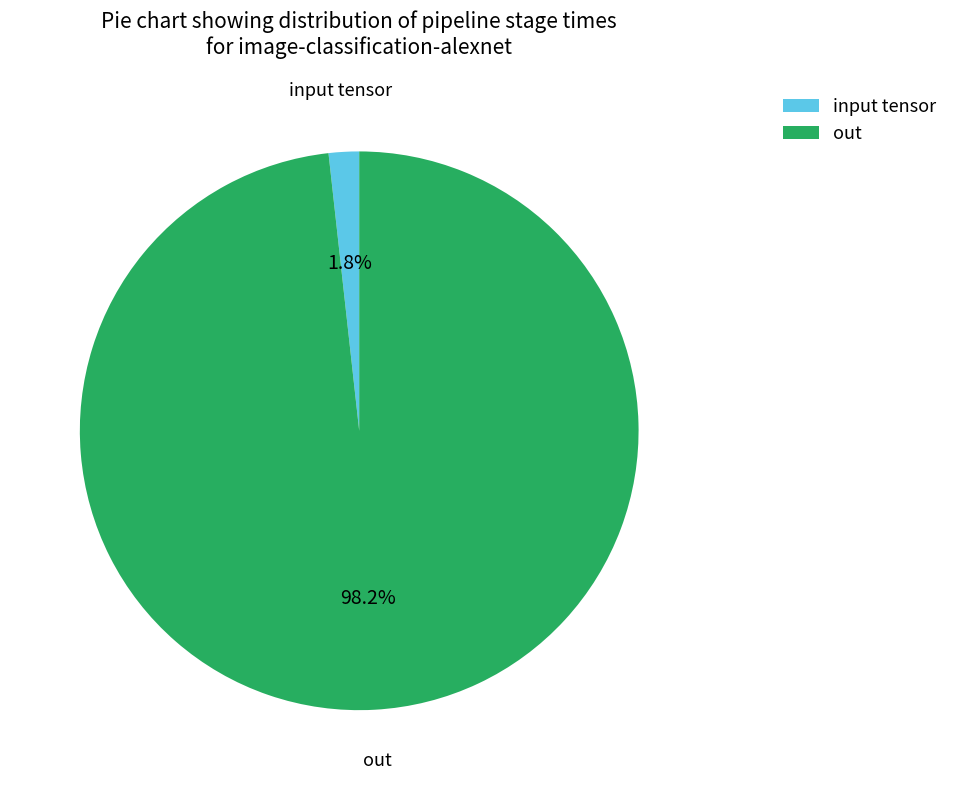

Rank the categories by value from highest to lowest.

out, input tensor